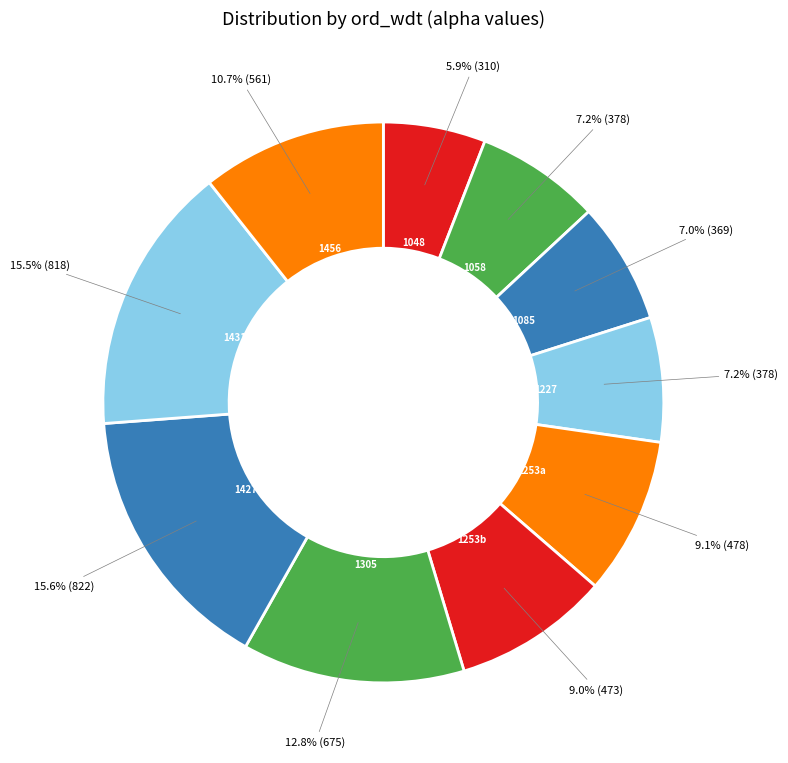

Approximately how many times larger is the value at 1048 compared to 1058?

0.8